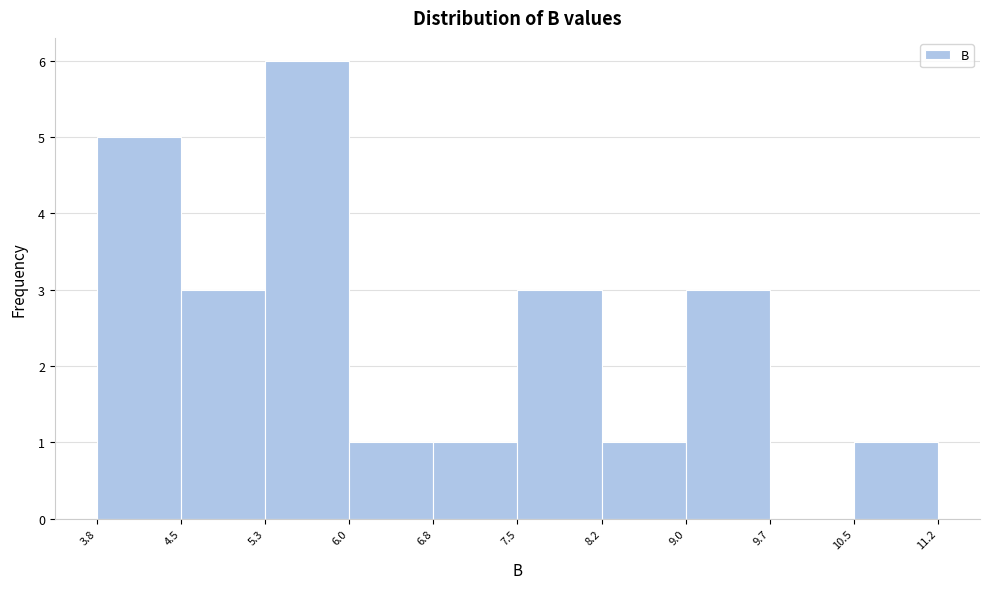

Over which range of the x-axis is the bar tallest?

5.3 to 6.0